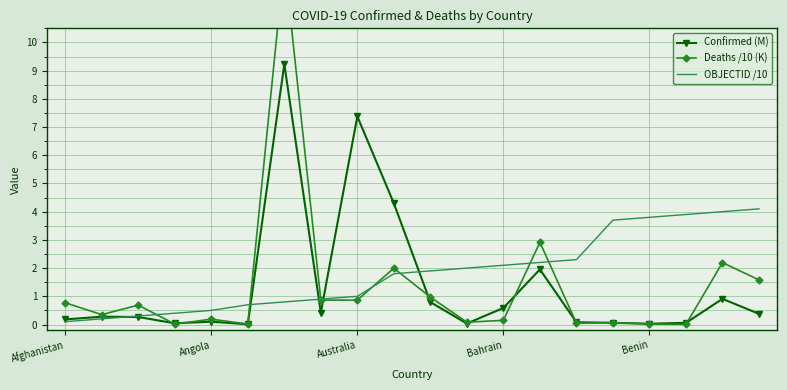

What is the highest value of the Confirmed (M) series?

9.2